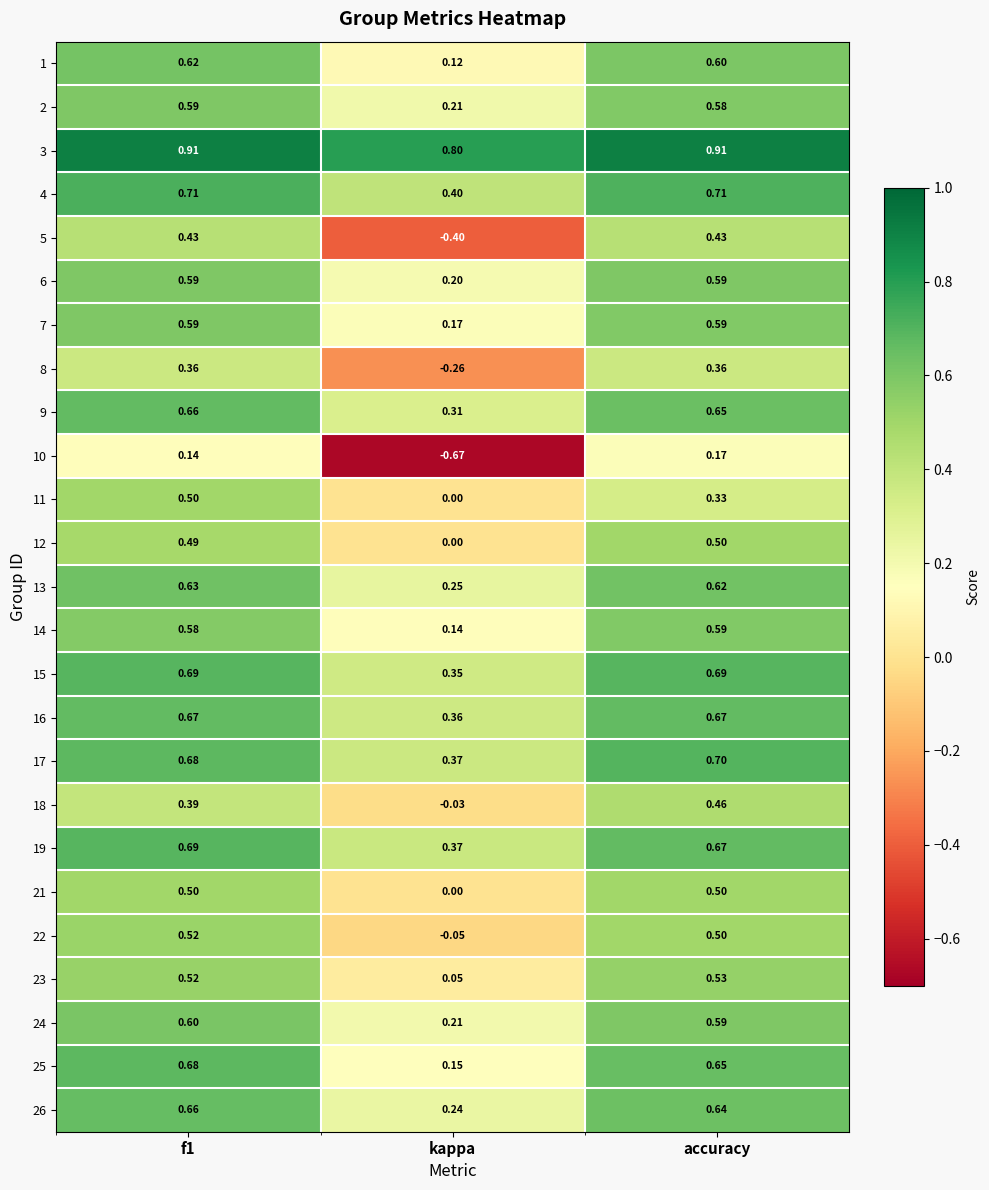

At which label does 24 reach its minimum?

kappa